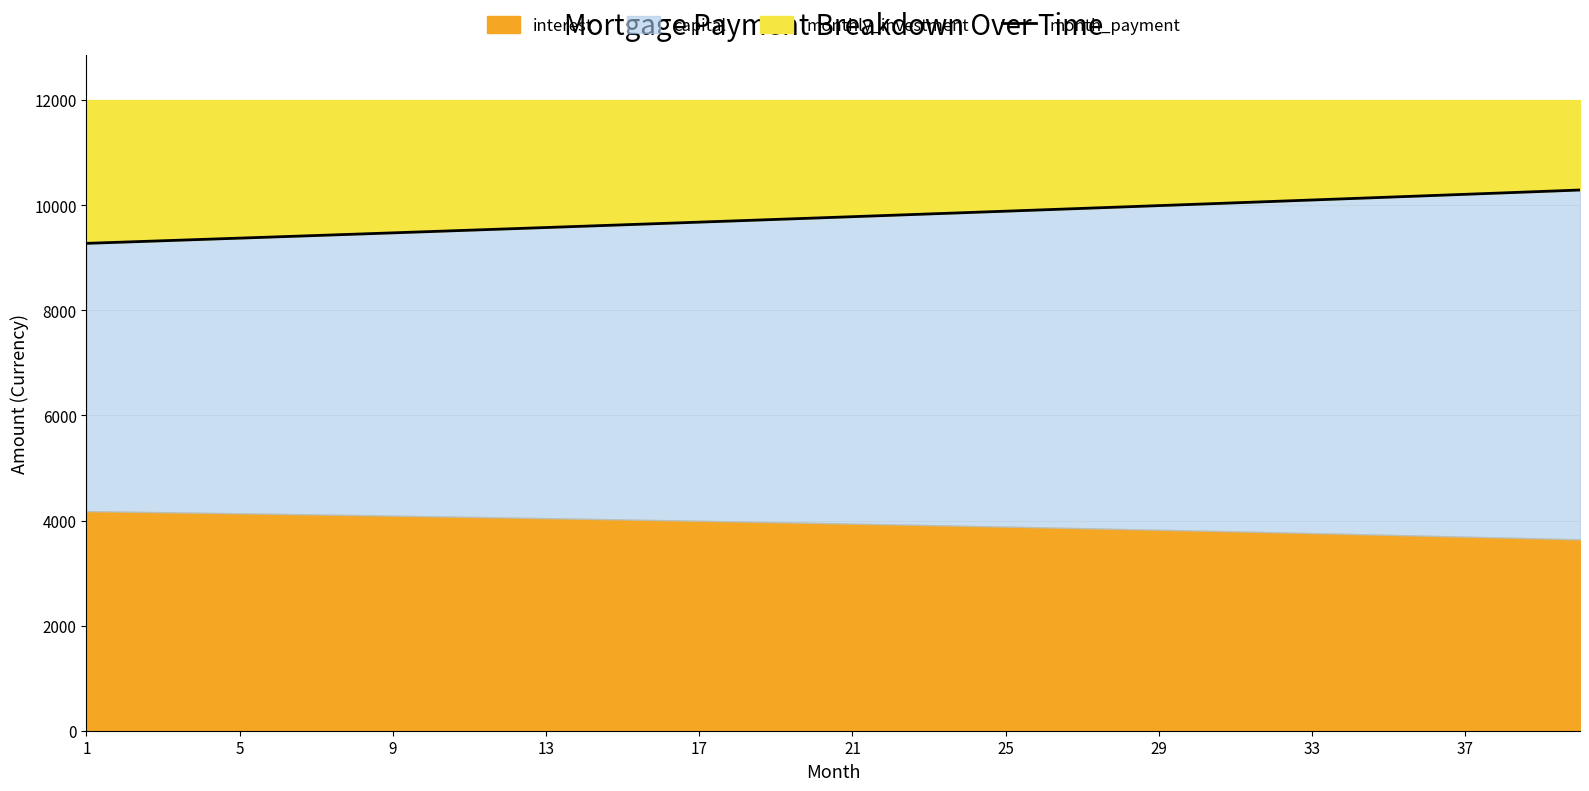

What is the sum of all values?

390899.7